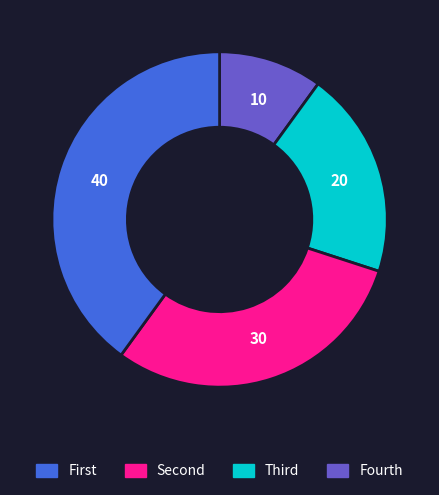

Is there any slice that represents more than half of the pie?

No